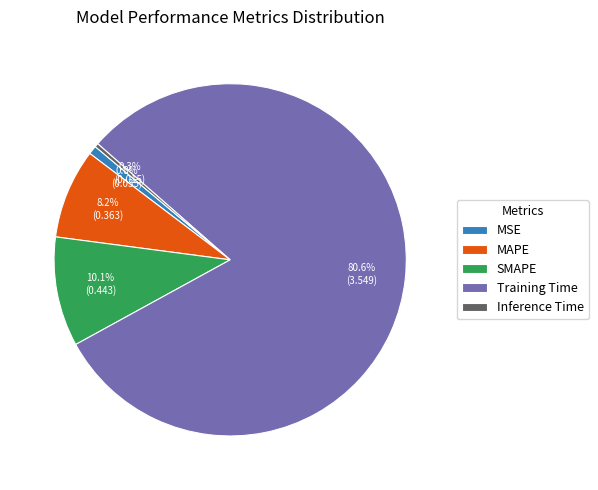

How many slices are in this pie chart?

5